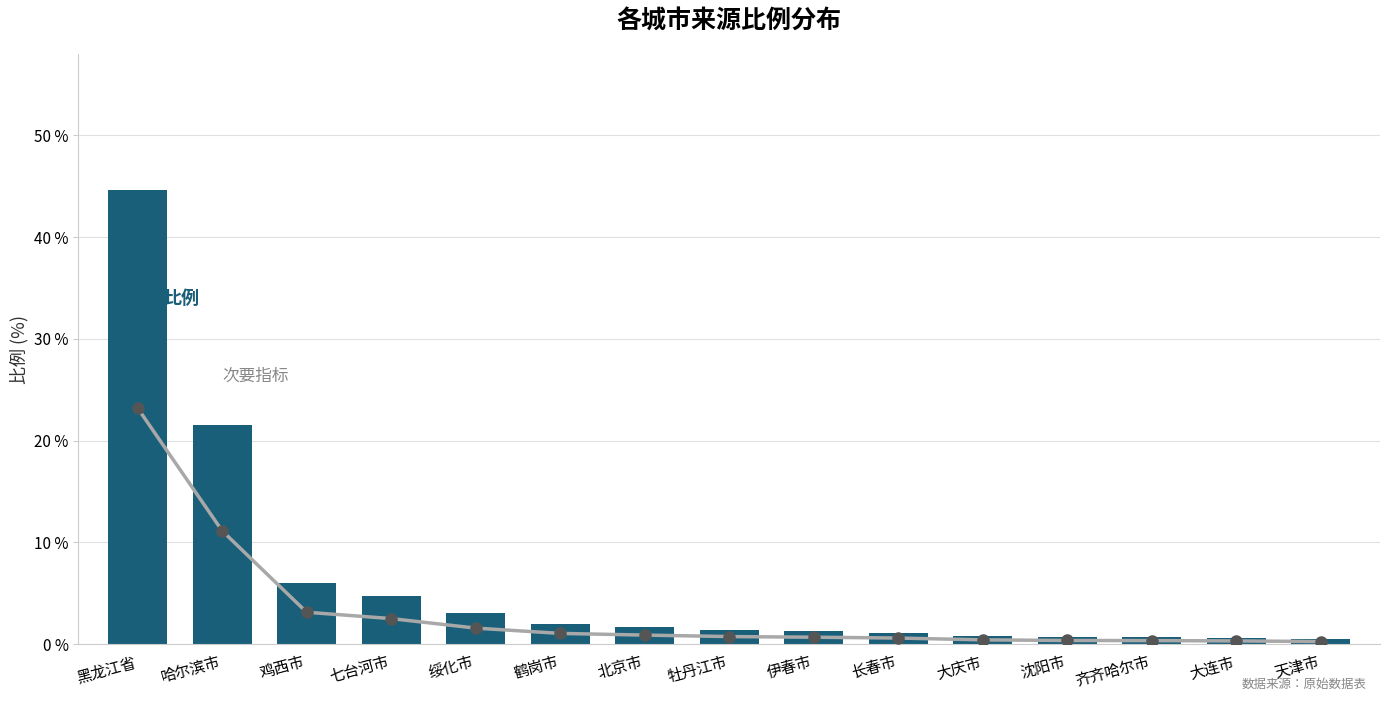

What is the sum of the 比例 values at 北京市 and 黑龙江省?

46.3